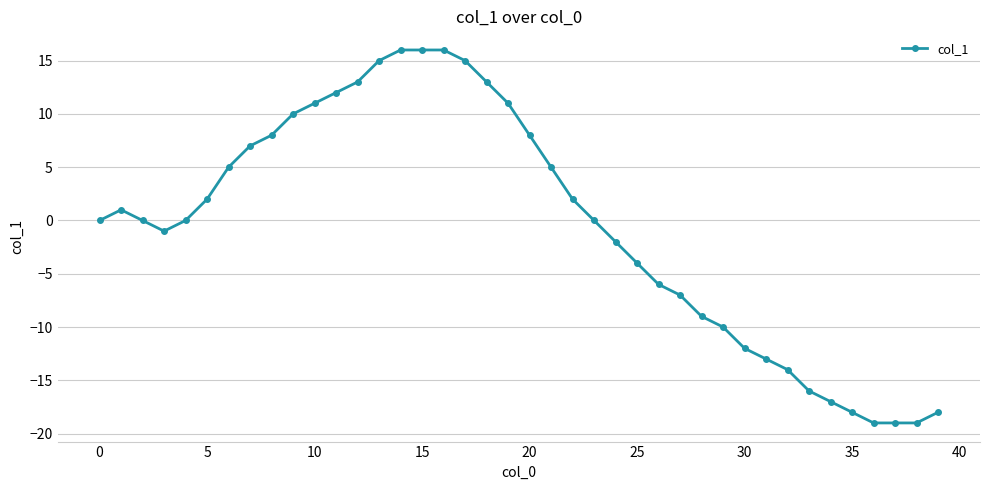

Reading left to right, what are all the values shown in this chart?

0	1	0	-1	0	2	5	7	8	10	11	12	13	15	16	16	16	15	13	11	8	5	2	0	-2	-4	-6	-7	-9	-10	-12	-13	-14	-16	-17	-18	-19	-19	-19	-18